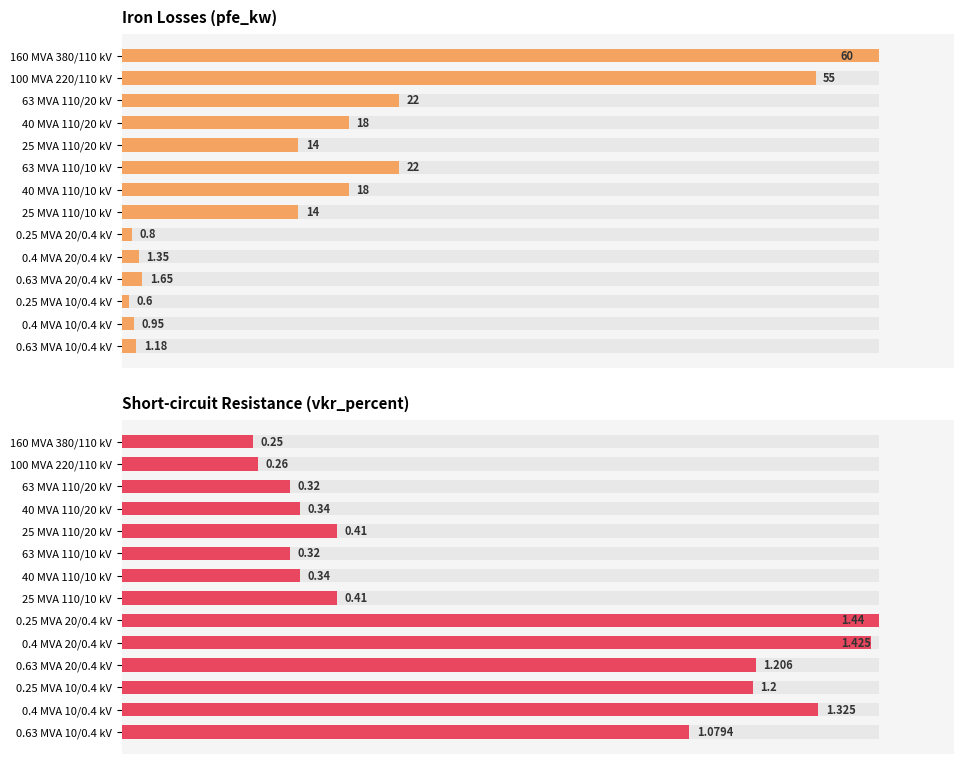

List the series in order of their peak value, highest first.

Iron Losses (pfe_kw), Short-circuit Resistance (vkr_percent)